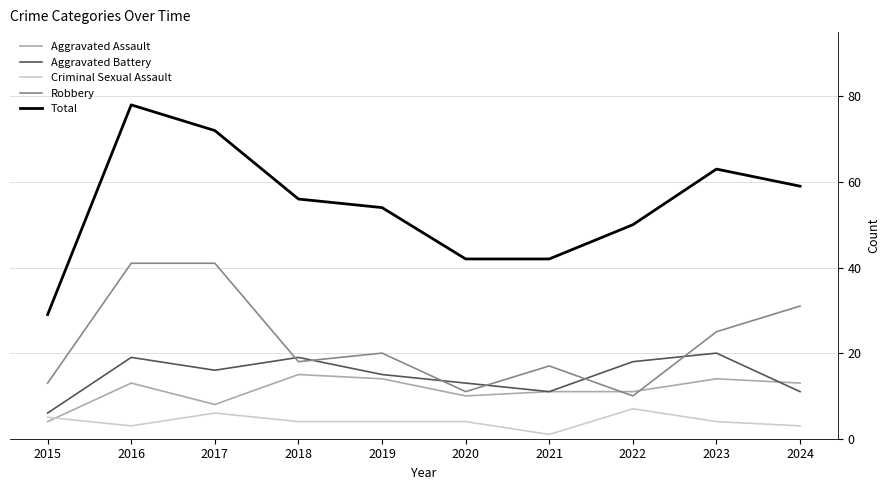

Rank the series by their maximum value, from lowest to highest.

Criminal Sexual Assault, Aggravated Assault, Aggravated Battery, Robbery, Total